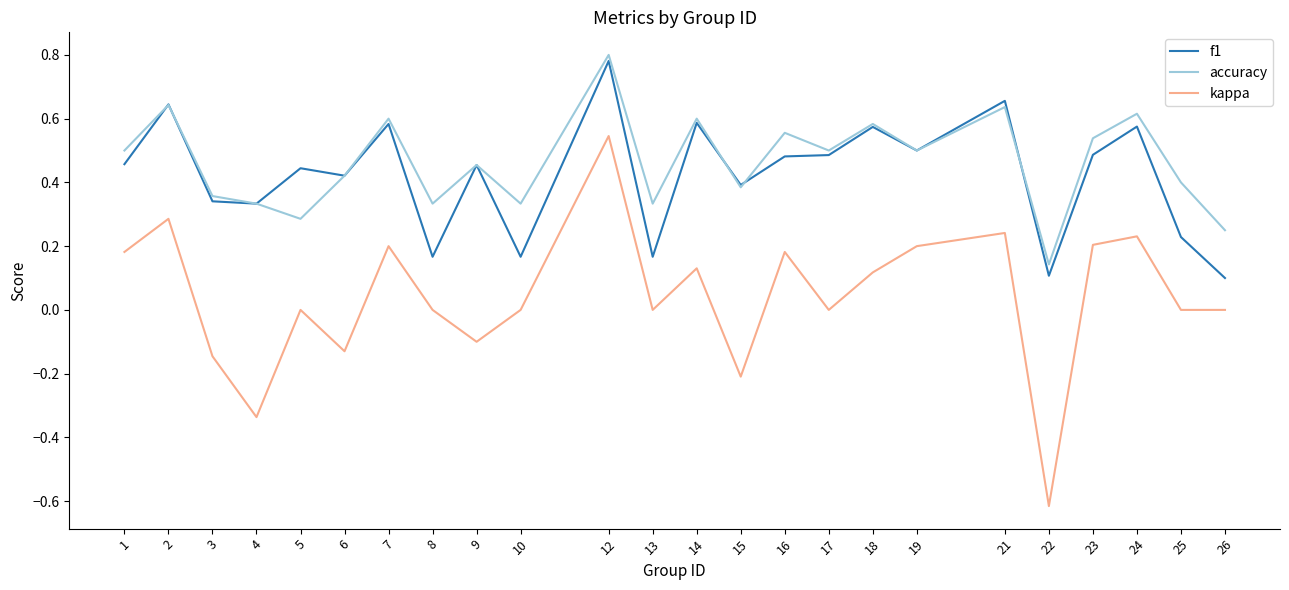

Rank the series at 16 from lowest to highest value.

kappa, f1, accuracy